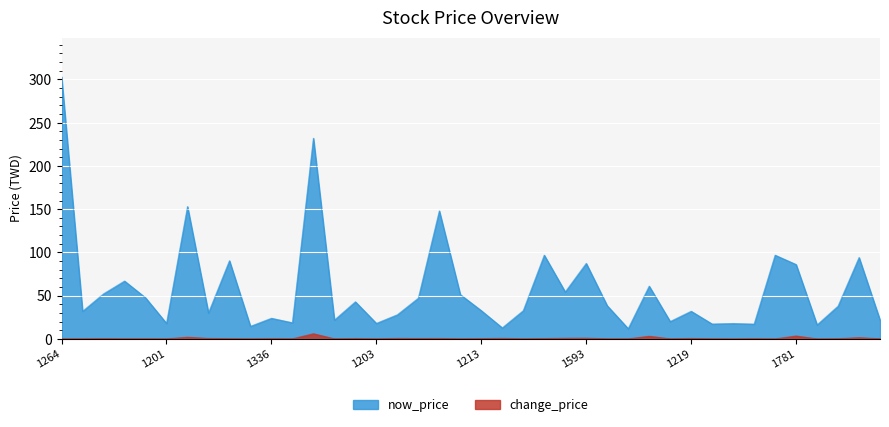

Where does the now_price series first go above 37?

1264